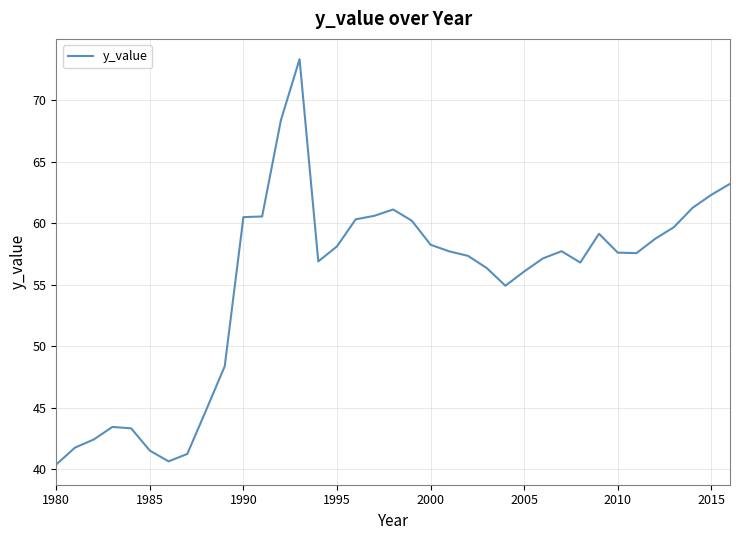

What is the minimum value shown in the chart?

40.4